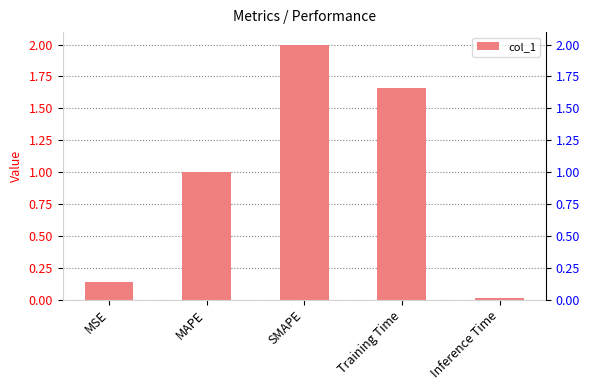

Reading right to left, what are all the values shown in this chart?

0.0	1.7	2.0	1.0	0.1